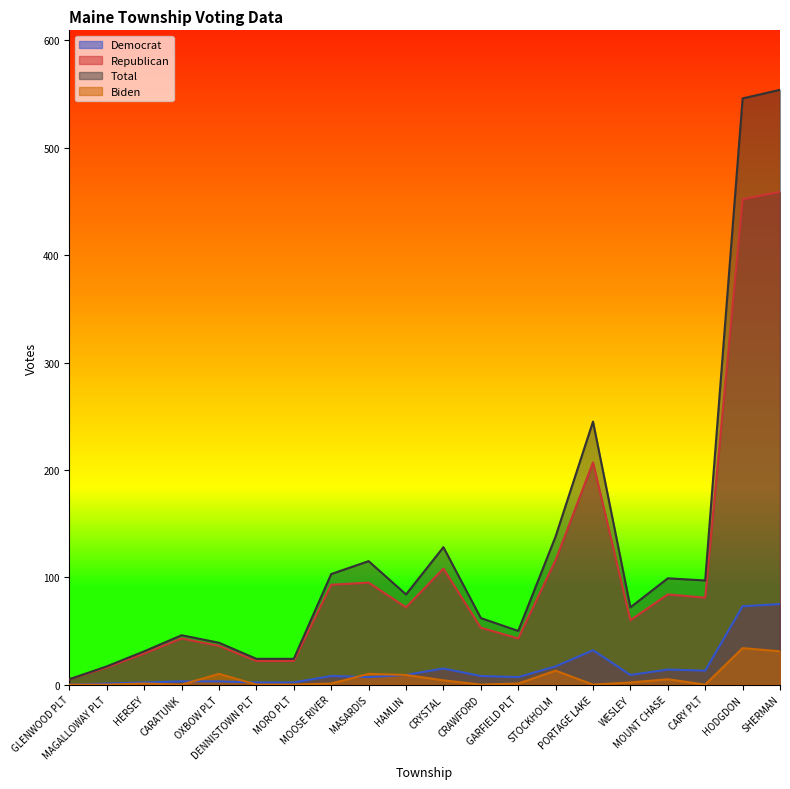

What are all the series names shown in the legend?

Democrat, Republican, Total, Biden